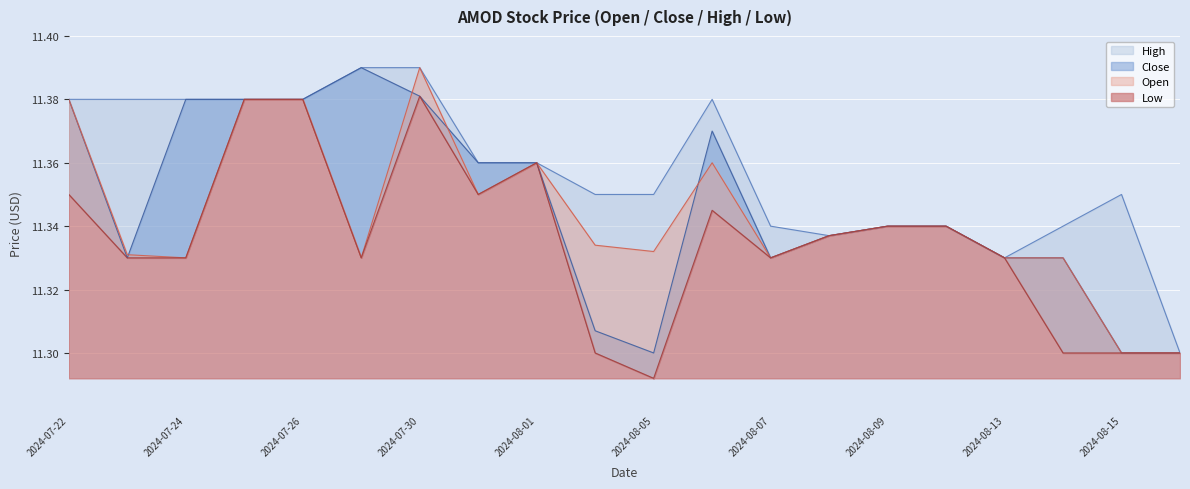

Which series has the largest range (max minus min)?

Open